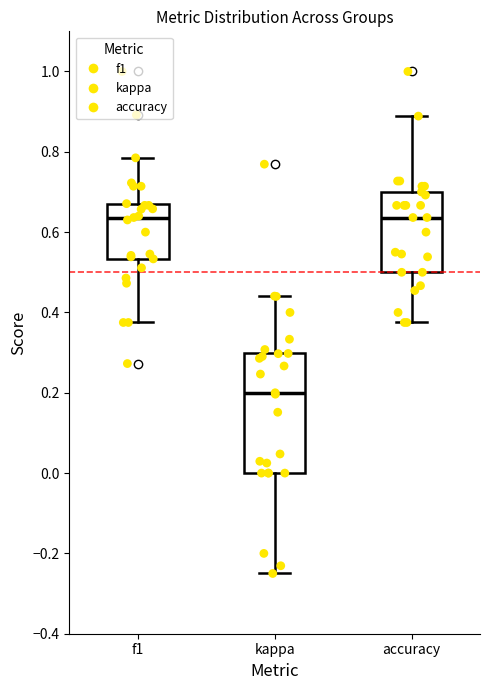

Where does the median line of the box for kappa sit on the y-axis? The values are not printed on the chart, so give them approximately, as read against the axis.

0.20